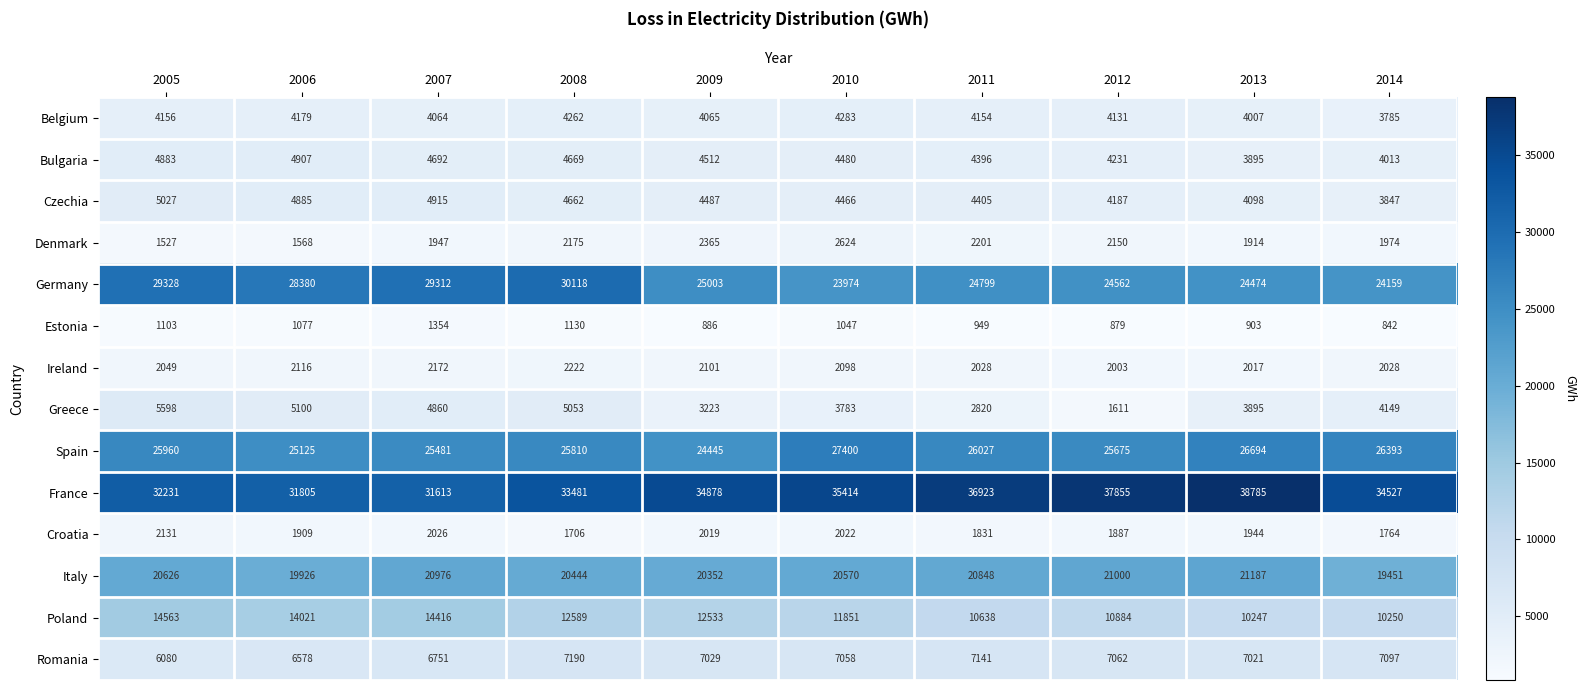

What is the sum of the Ireland values at 2007 and 2010?

4270